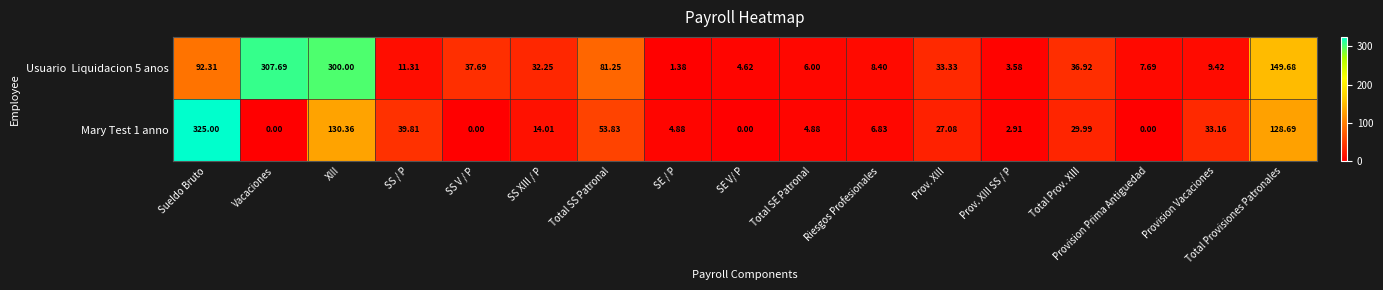

Where is Mary Test 1 anno nearest to the value 162?

XIII